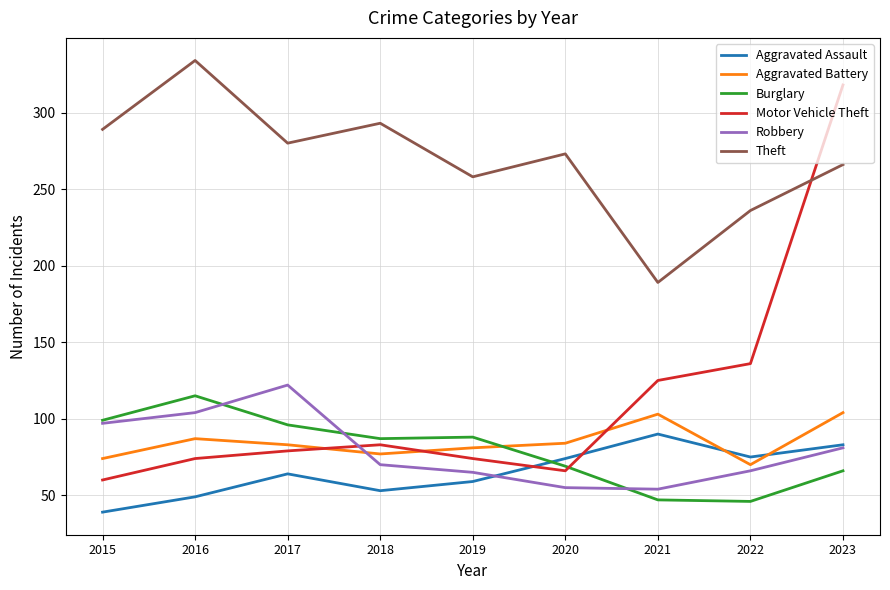

What is the sum of all Theft values?

2418